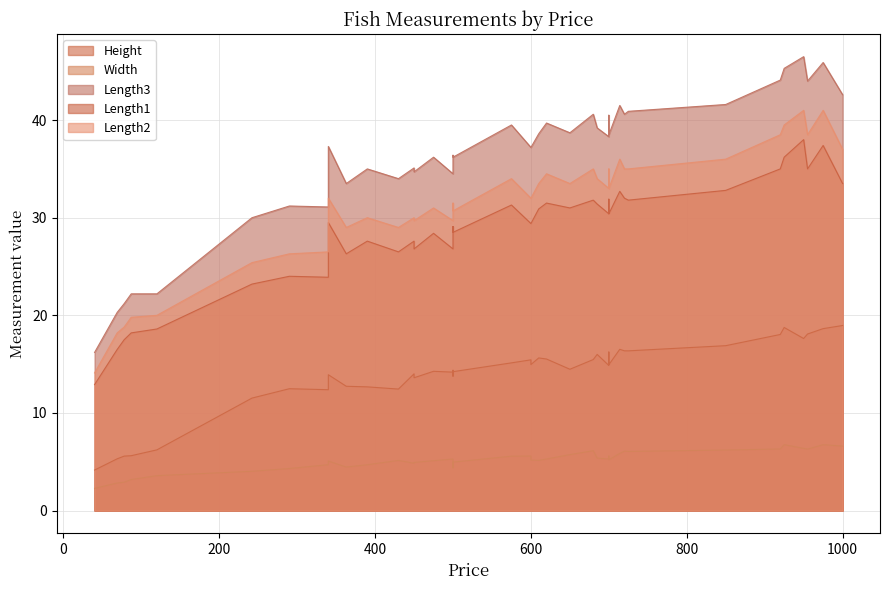

Rank the series by their maximum value, from lowest to highest.

Width, Height, Length1, Length2, Length3